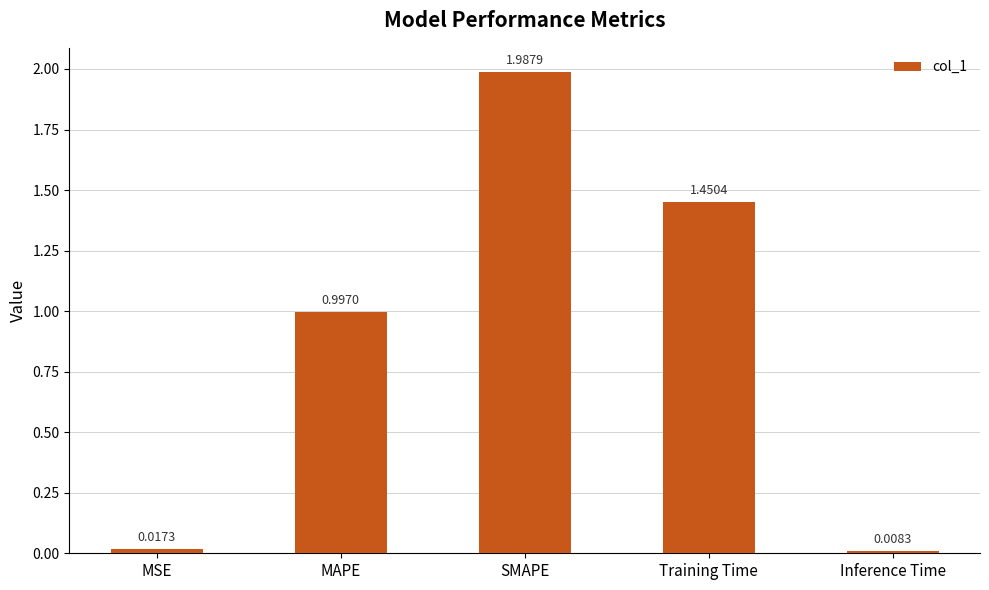

What is the change in value from SMAPE to Inference Time?

-2.0